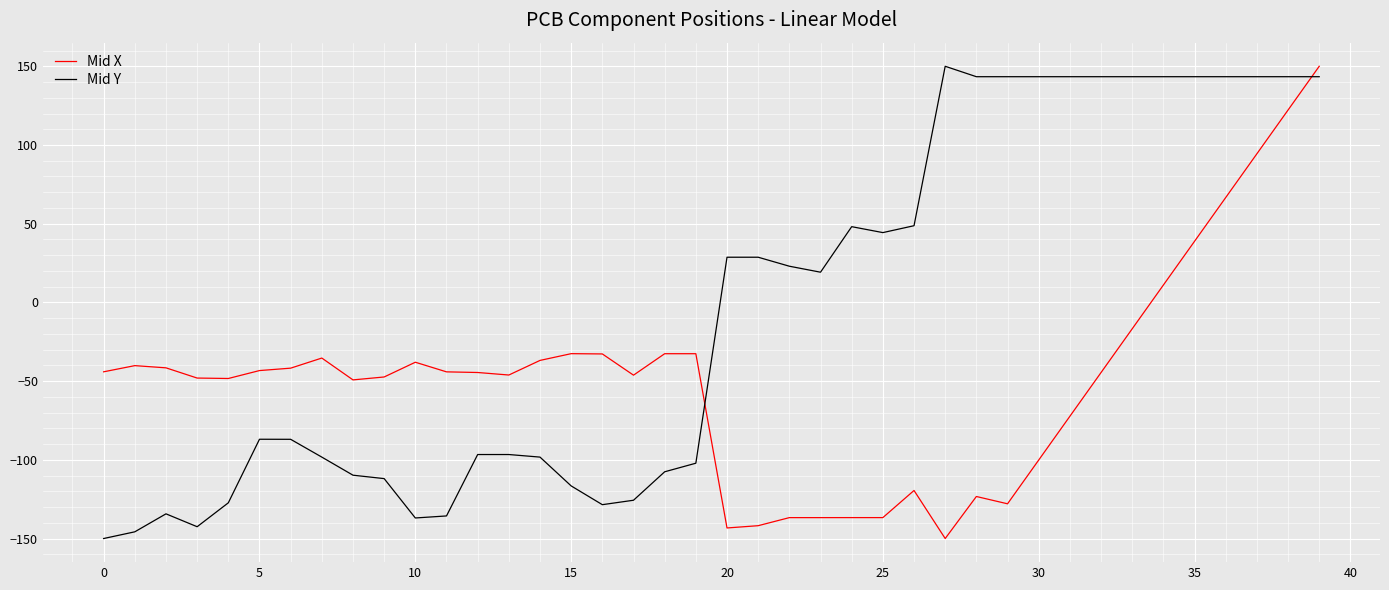

What is the maximum value shown in the chart?

150.0